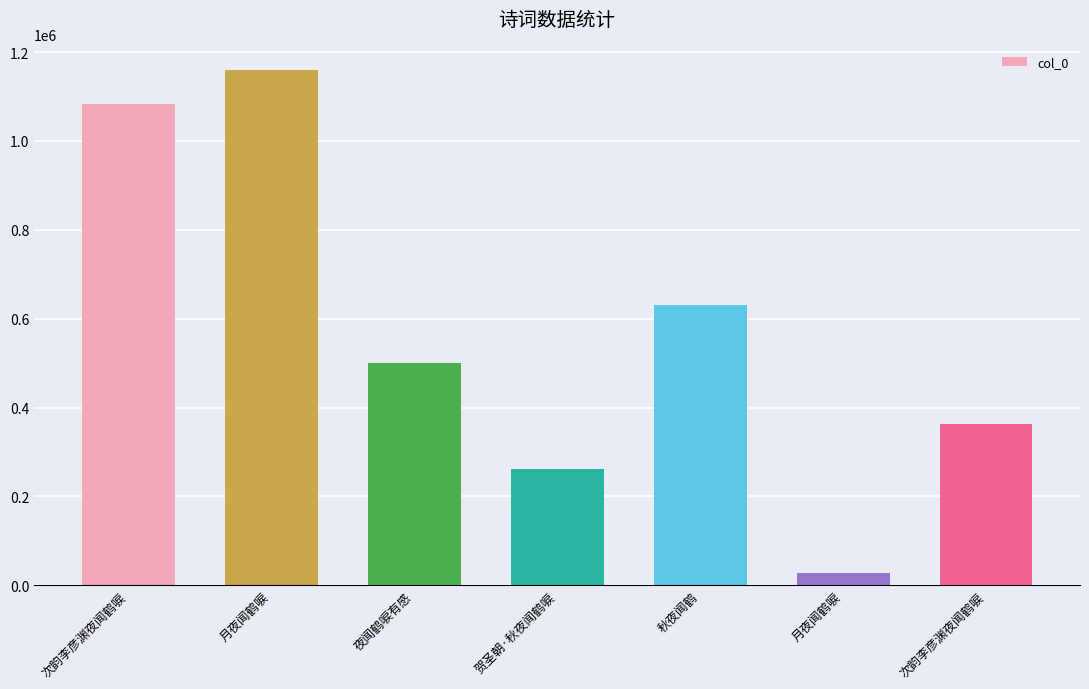

List the labels in order of value, smallest first.

月夜闻鹤唳, 贺圣朝·秋夜闻鹤唳, 次韵李彦渊夜闻鹤唳, 夜闻鹤唳有感, 秋夜闻鹤, 次韵李彦渊夜闻鹤唳, 月夜闻鹤唳